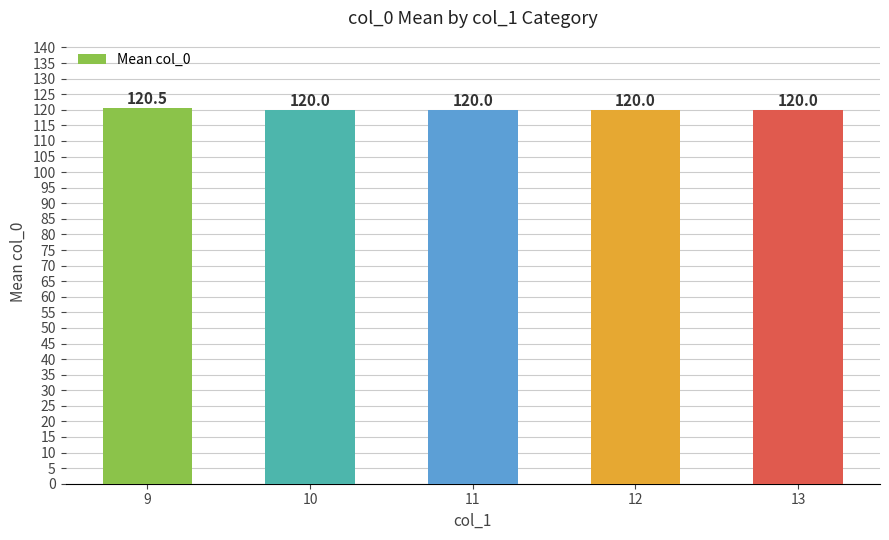

What is the difference between the maximum and second lowest values?

0.5